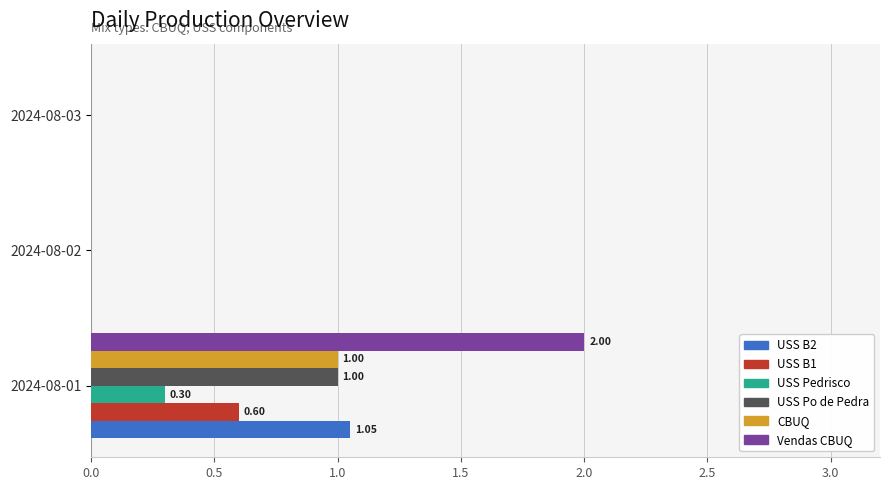

Between 2024-08-01 and 2024-08-02, which series saw the biggest shift?

Vendas CBUQ